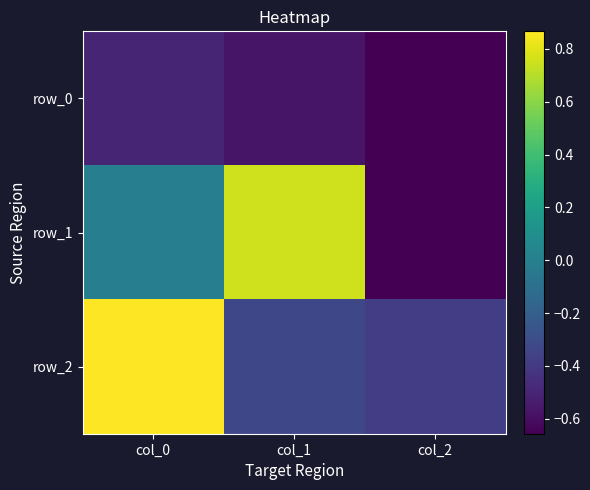

Reading left to right, what are all the values shown in this chart?

row_0: -0.5	-0.6	-0.7
row_1: -0.0	0.8	-0.7
row_2: 0.9	-0.3	-0.4